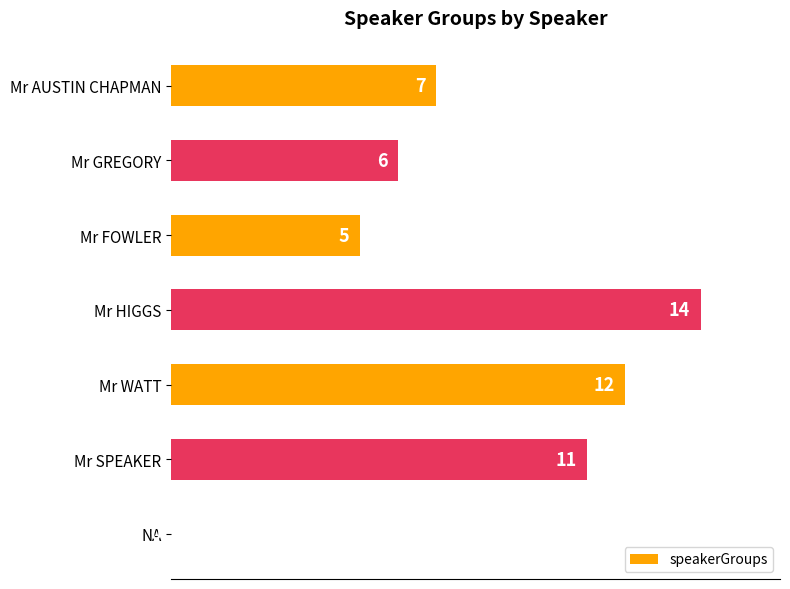

What is the sum of all values?

55